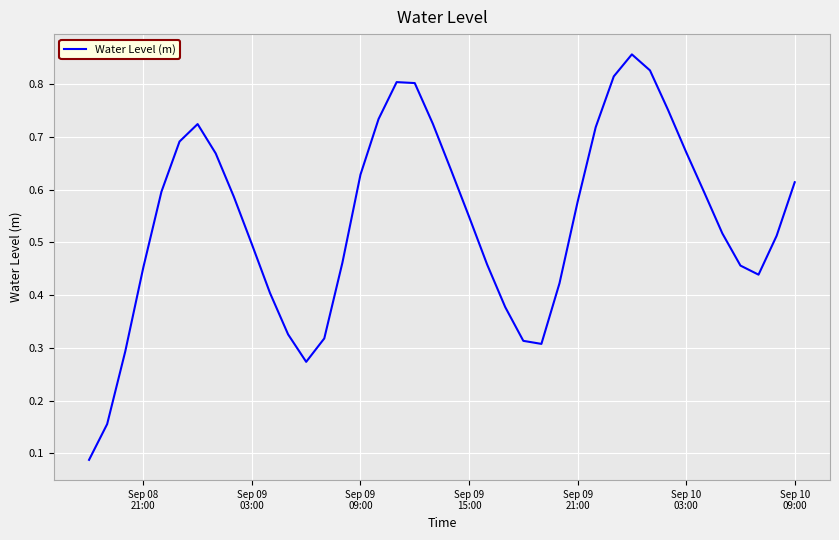

How many points are higher than both their immediate neighbors (excluding endpoints)?

3